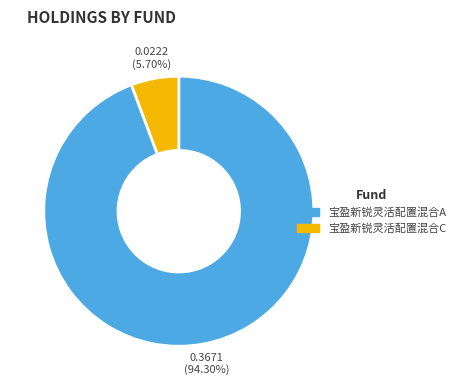

Is 宝盈新锐灵活配置混合A the majority of the pie?

Yes